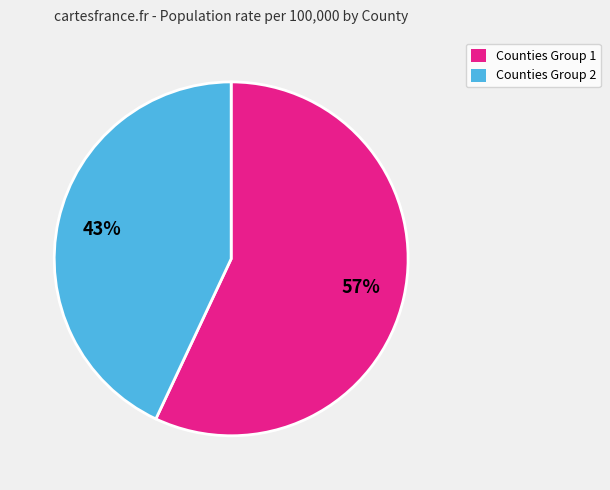

To the nearest percent, what is the difference between the largest and smallest slice percentages?

14%